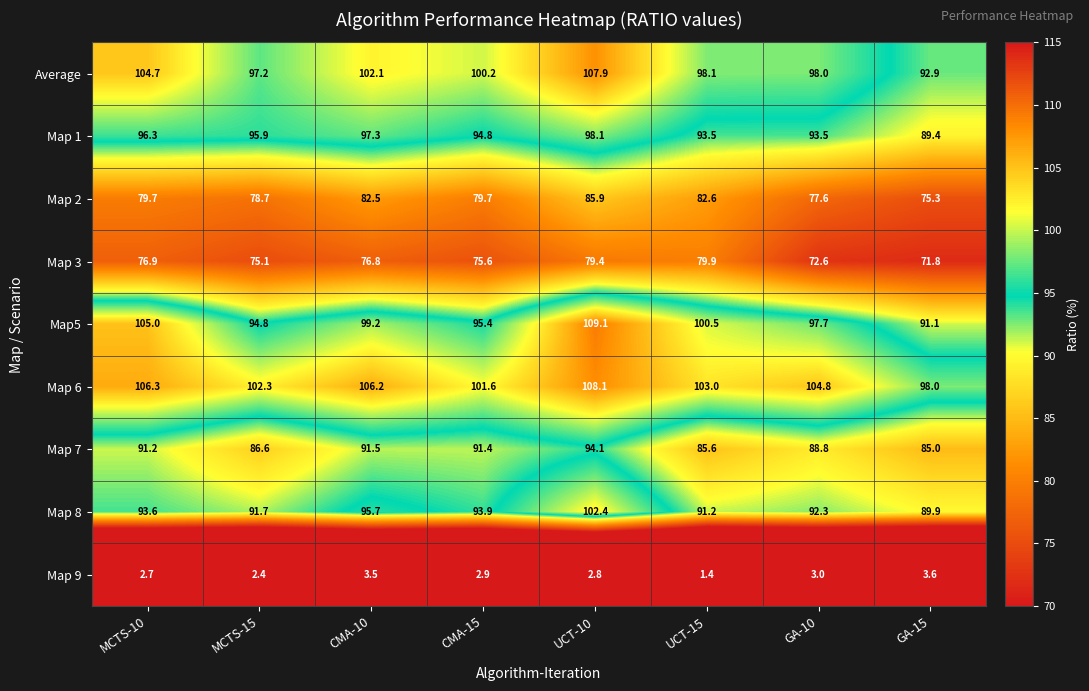

Which series changed the most between GA-10 and GA-15?

Map 6